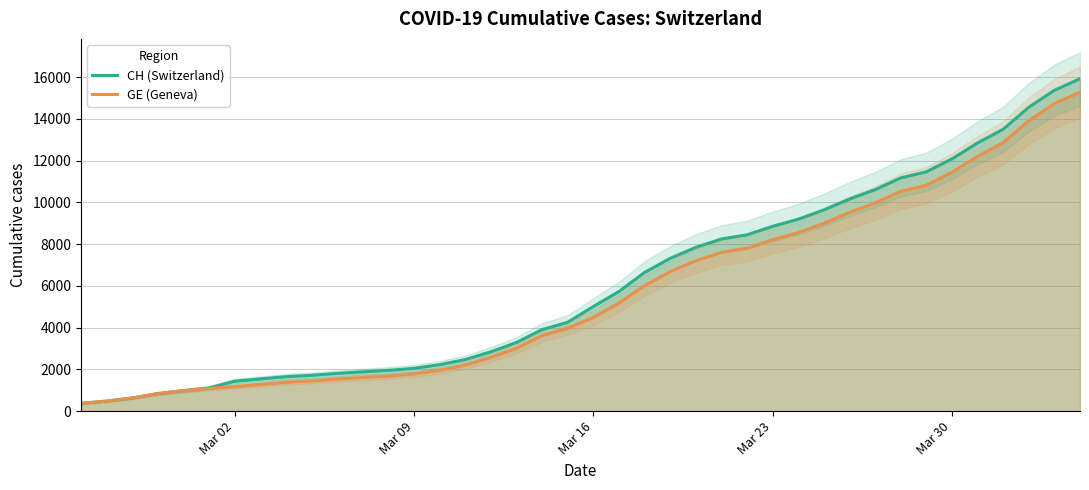

At how many categories does at least one series exceed 5629?

19